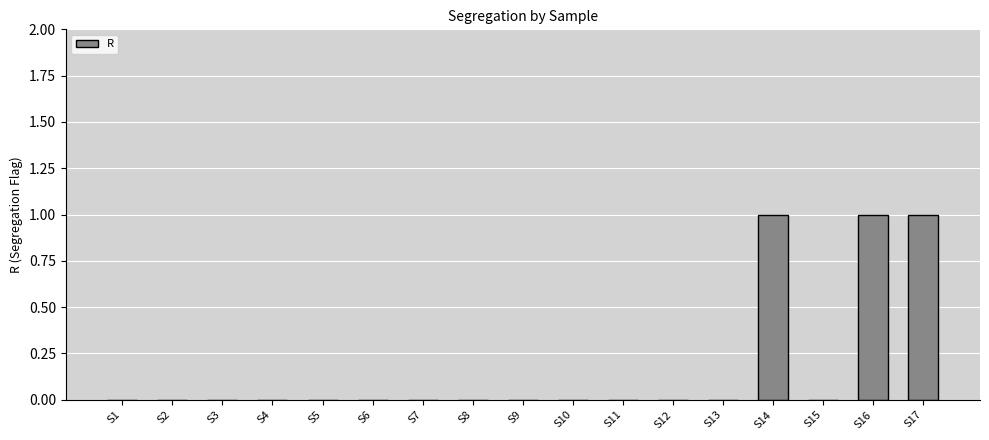

The chart shows a value of 1 at S15. True or false?

False